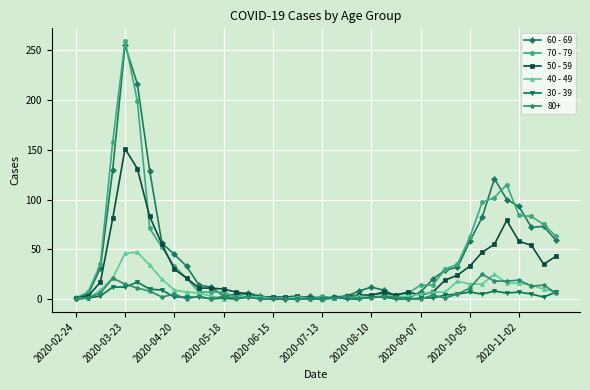

Which series has the largest range (max minus min)?

70 - 79